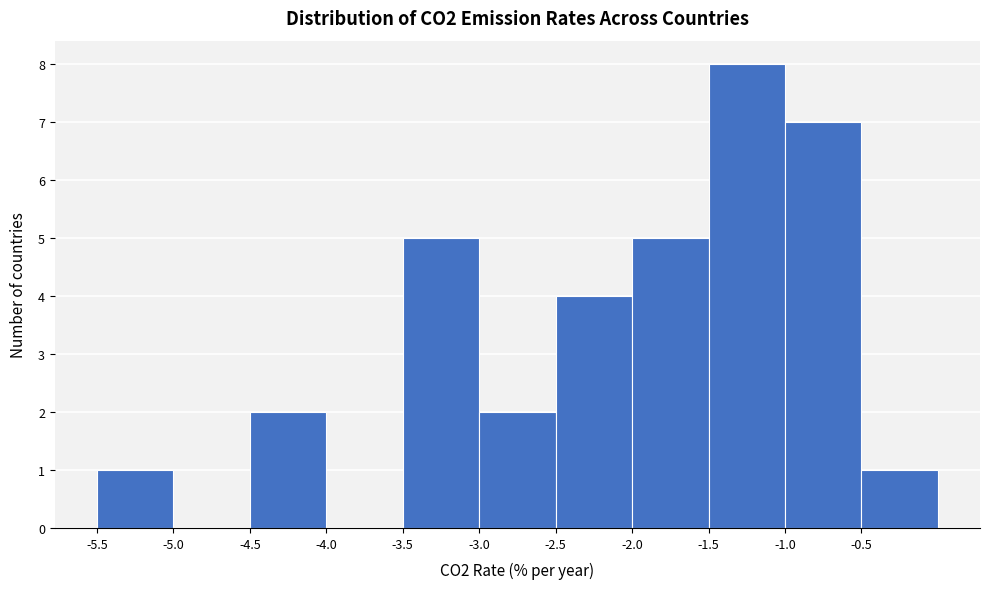

How tall is the bar that spans -2.0 to -1.5 on the x-axis? The values are not printed on the chart, so give them approximately, as read against the axis.

5